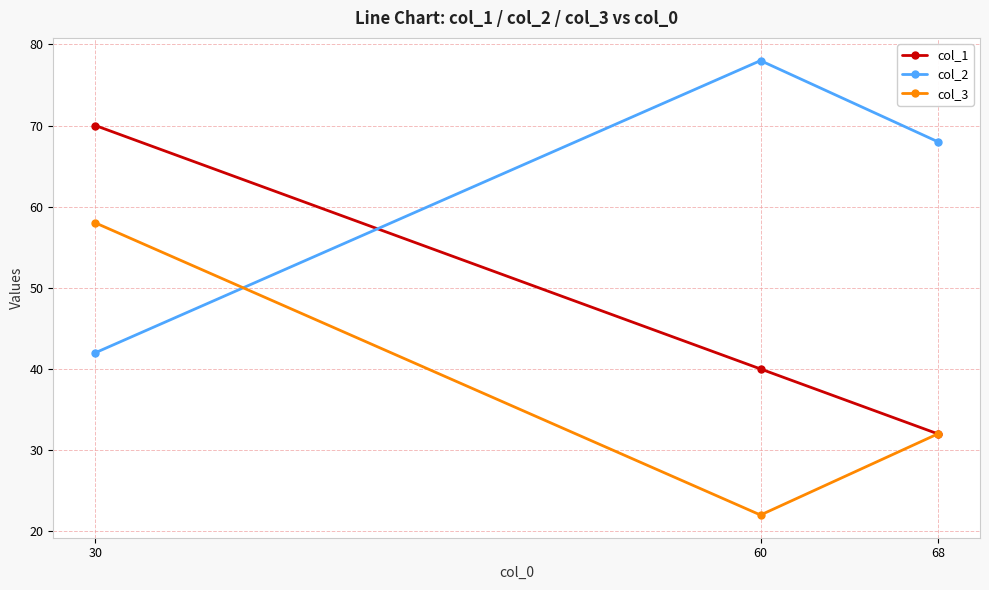

Does the chart display data point markers on the line(s)?

Yes